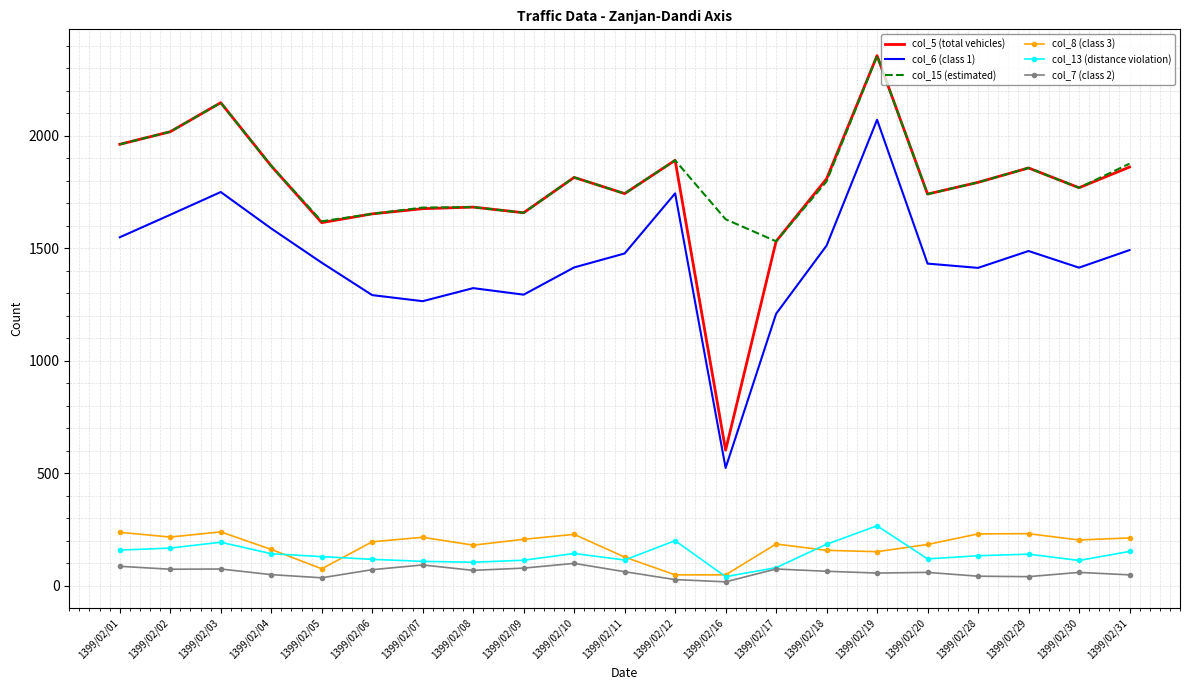

True or false: col_5 (total vehicles) and col_13 (distance violation) intersect in this chart.

False